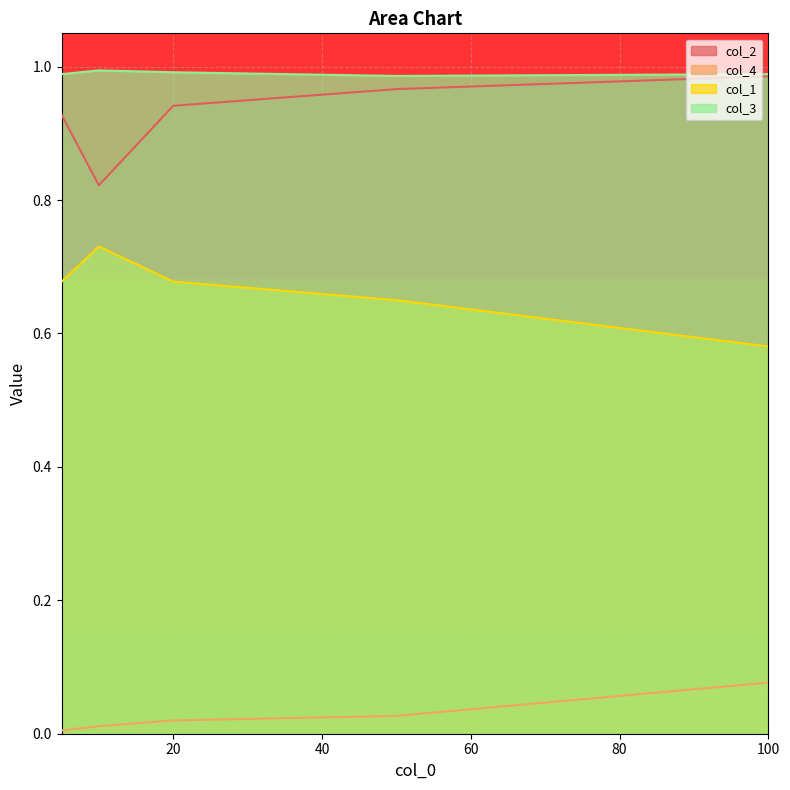

Which series changed the most between 50 and 100?

col_1